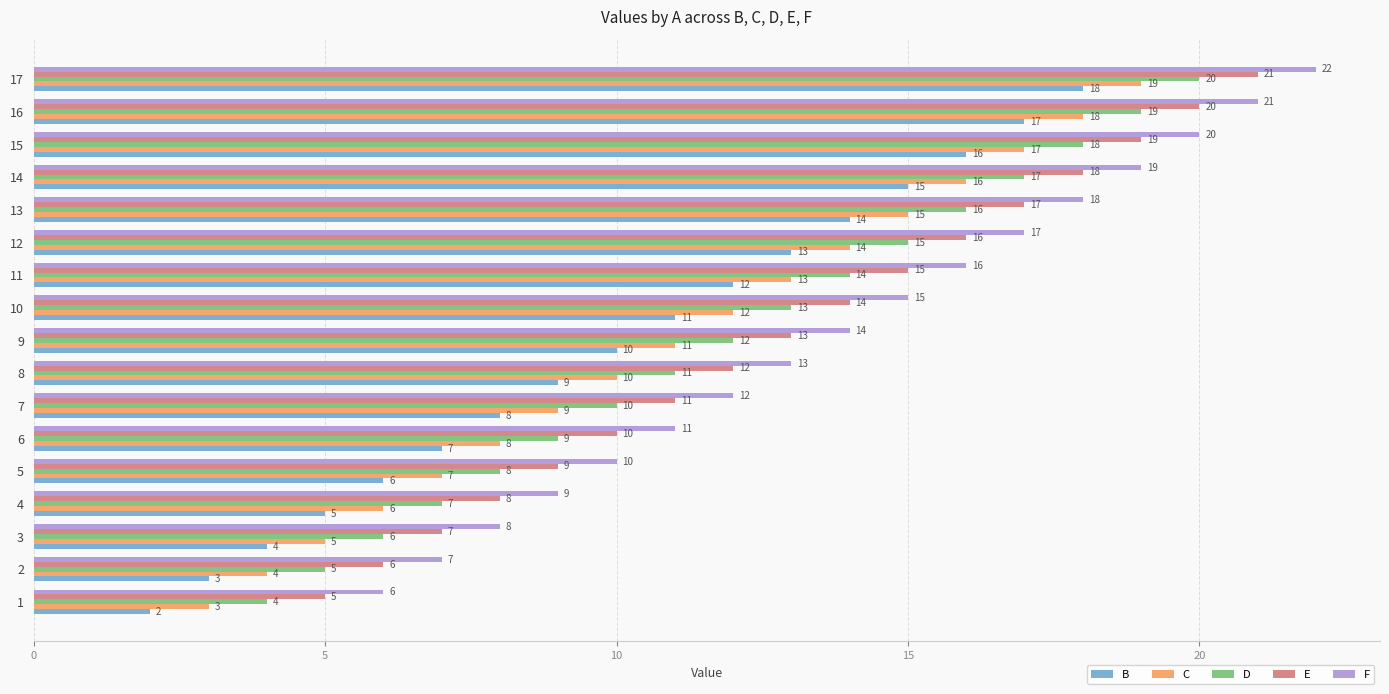

Where is B nearest to the value 10?

9